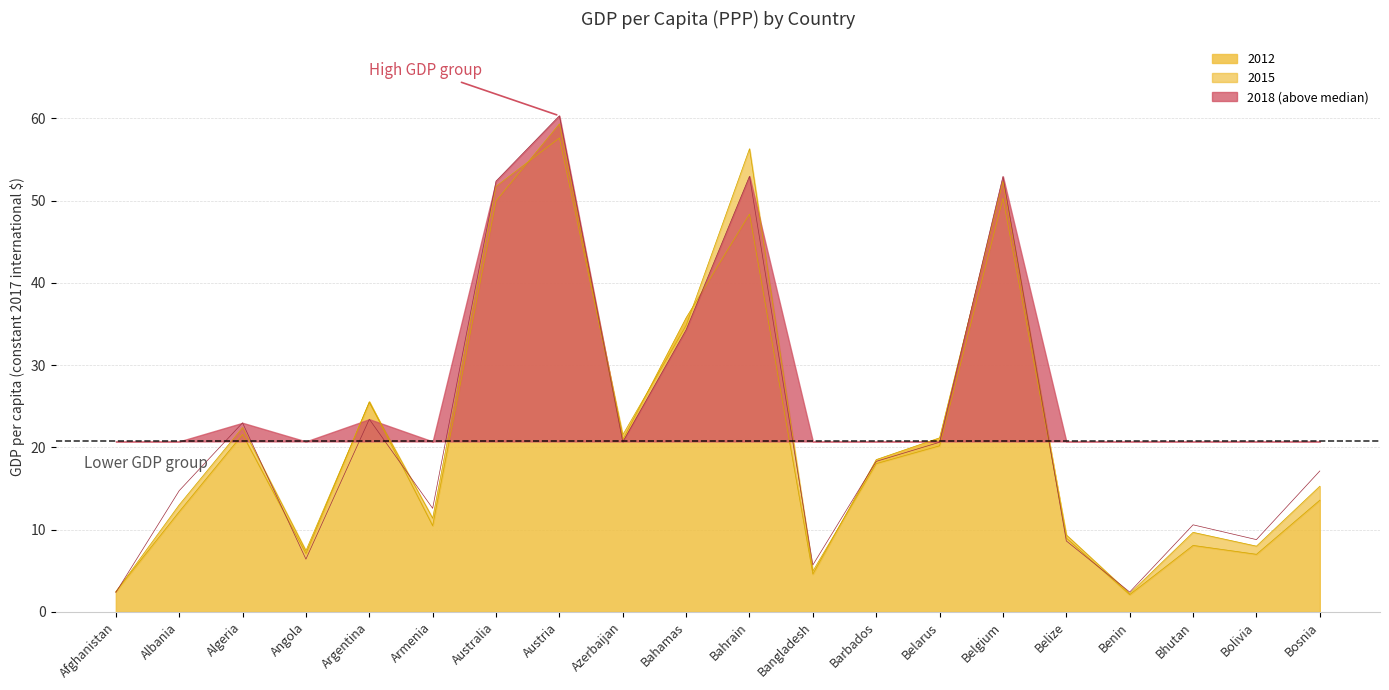

Is it true that 2012 equals 8.2 at Bosnia?

False